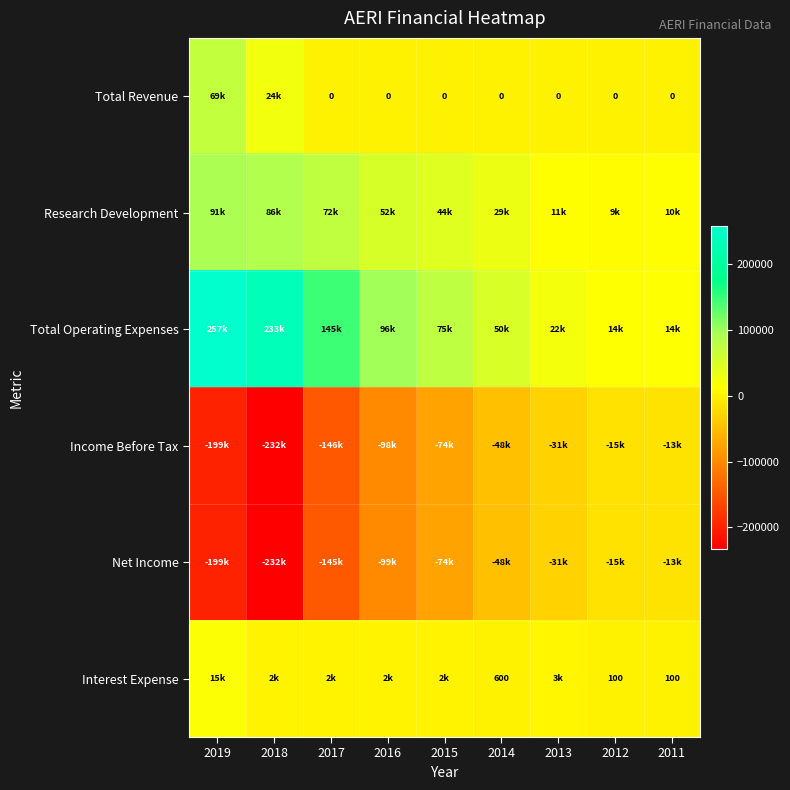

The value of Interest Expense at 2014 is 600. True or false?

True